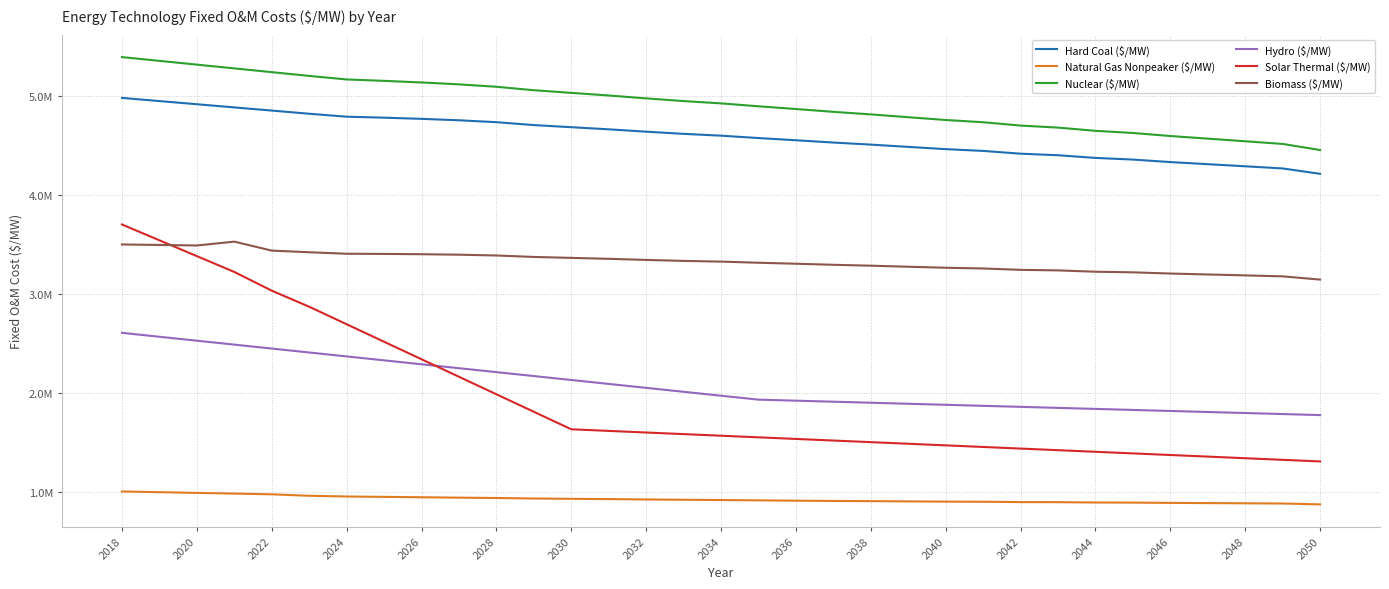

What is the value of the Natural Gas Nonpeaker ($/MW) point at the 33rd from the left?

875107.9